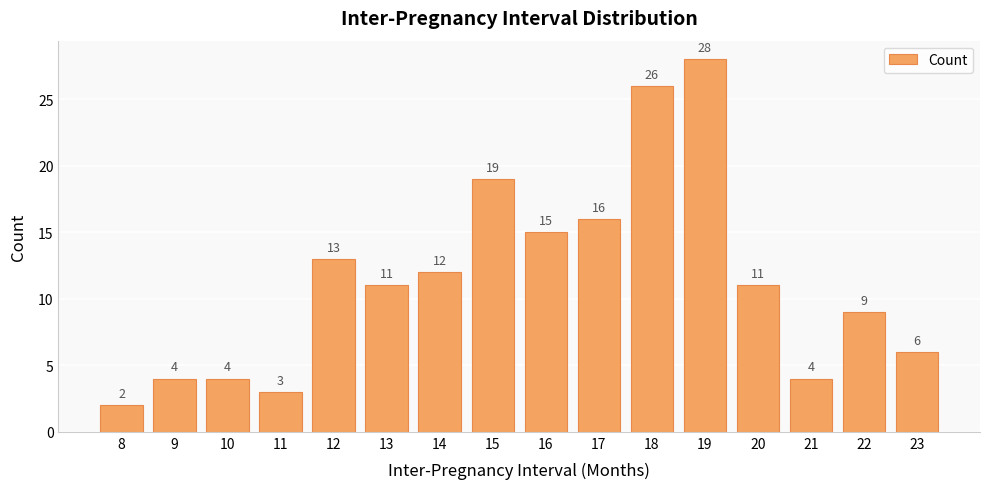

What is the approximate value at 14, to the nearest 10?

10